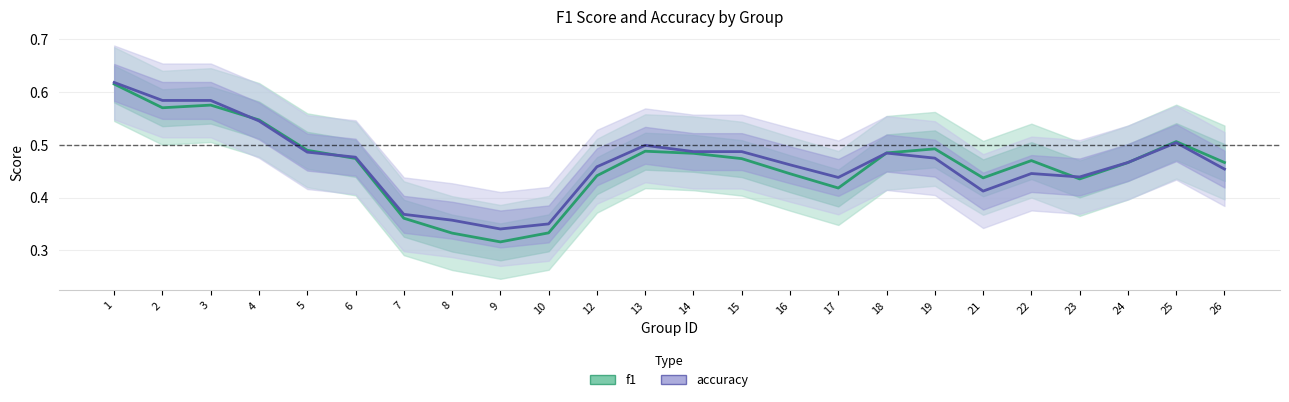

Between 4 and 17, which series saw the biggest shift?

f1